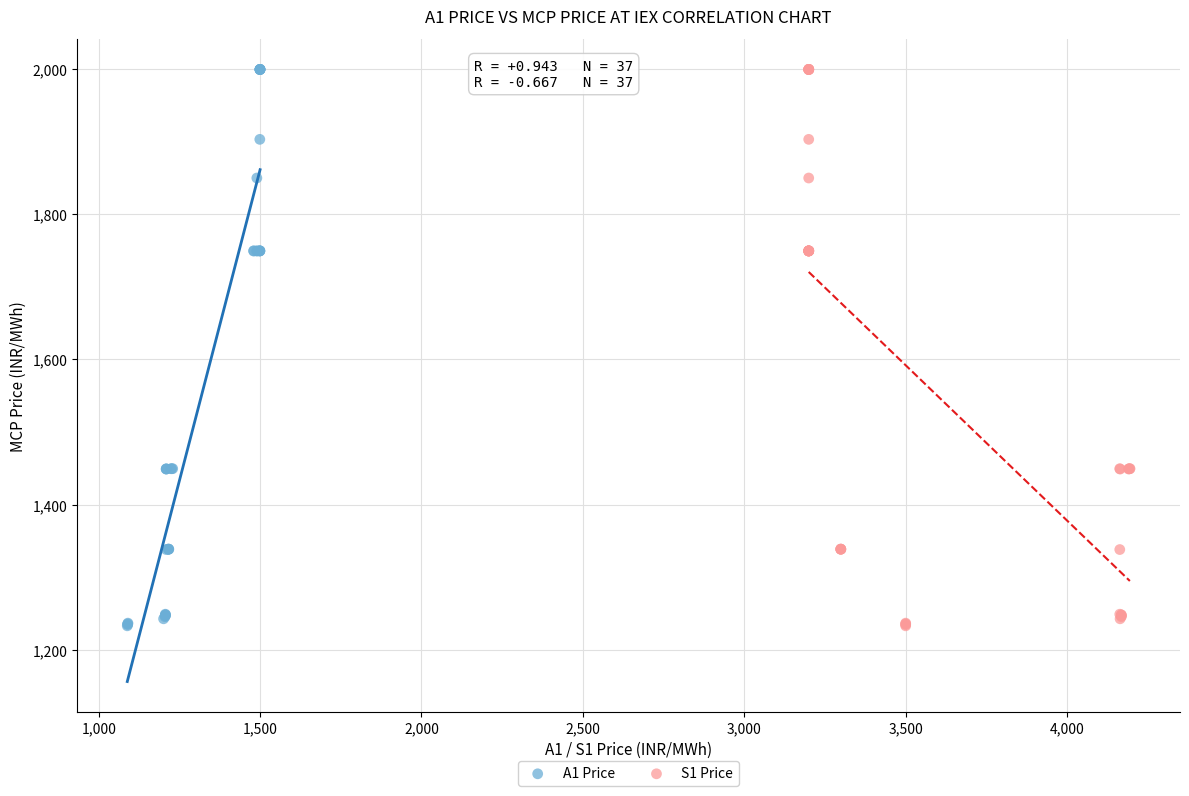

What are all the series names shown in the legend?

A1 Price, S1 Price